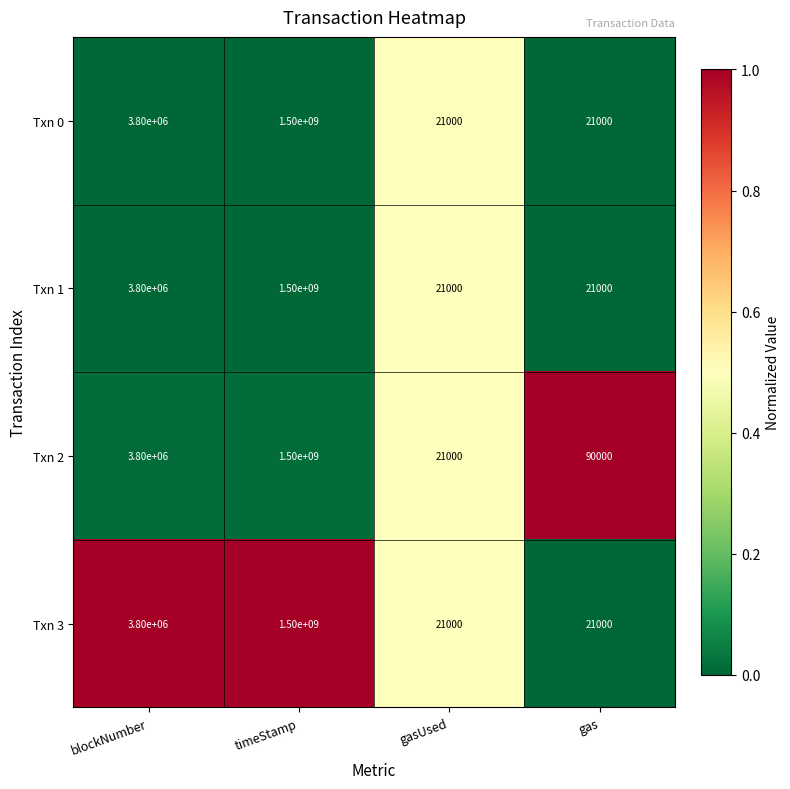

What is the minimum value shown in the chart?

21000